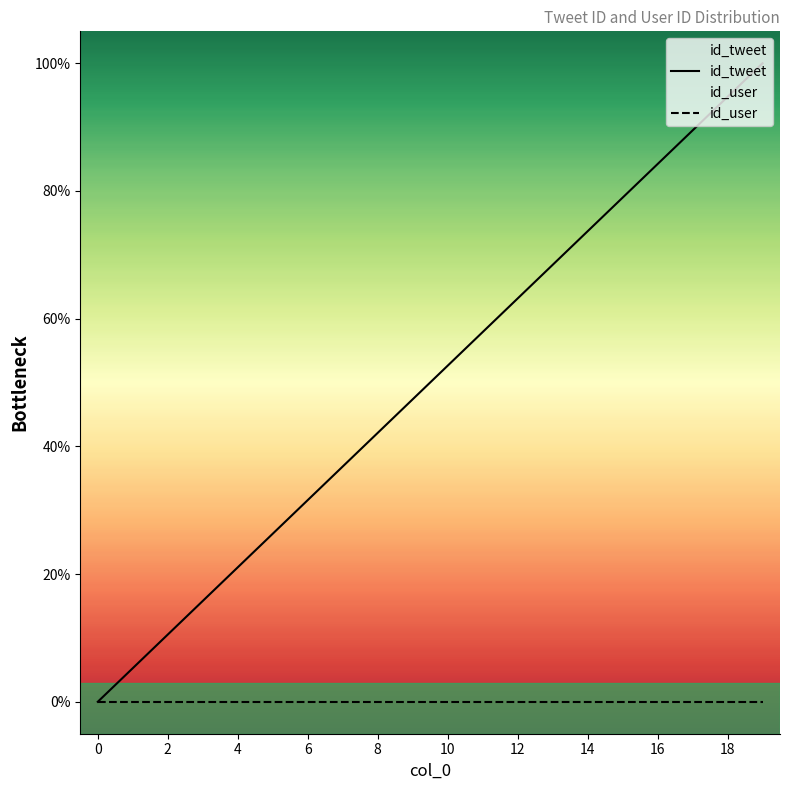

True or false: there are more than 2 points higher than both neighbors.

False